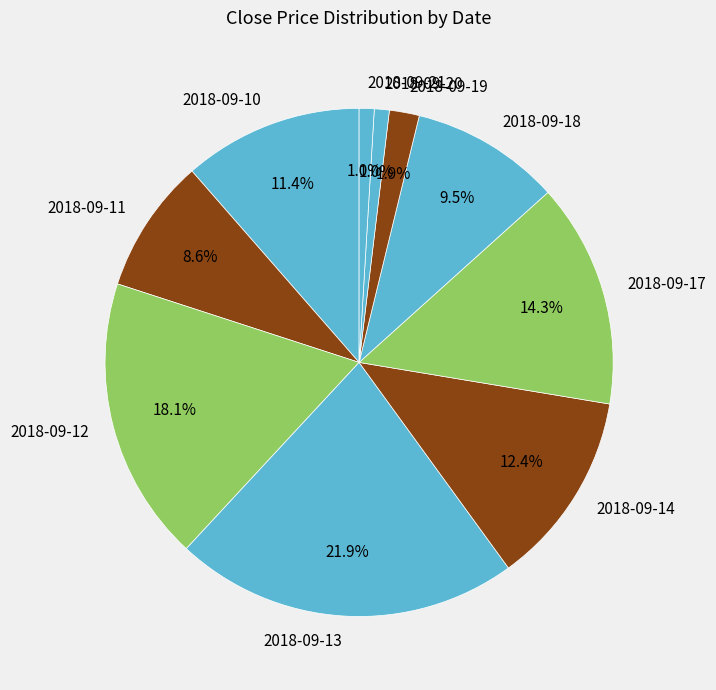

How many slices are in this pie chart?

10